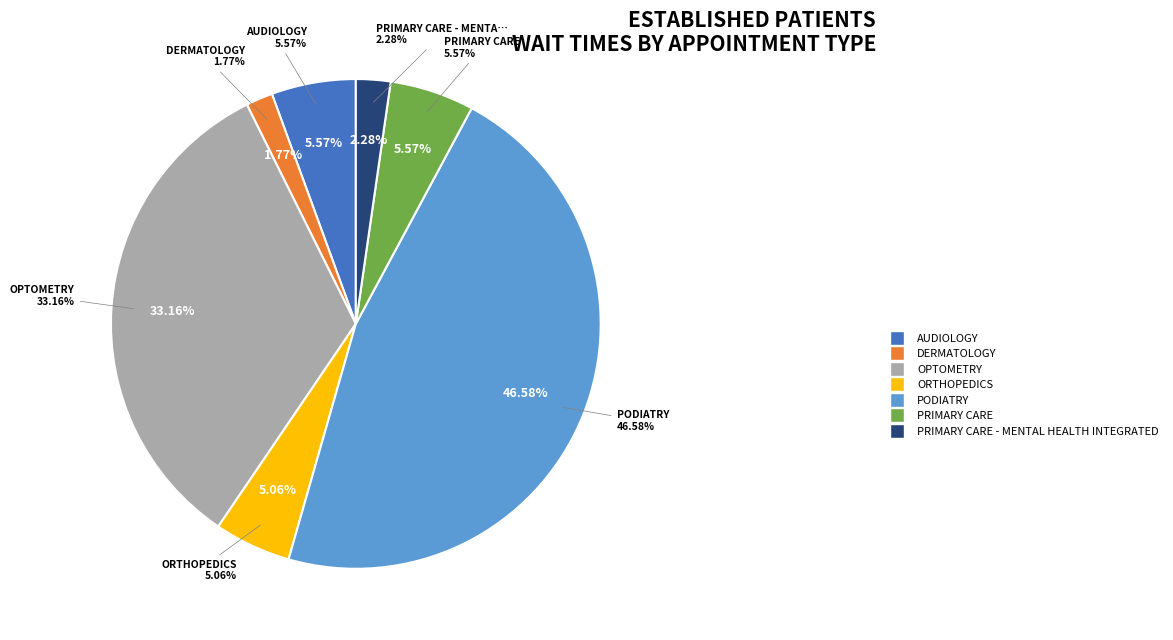

How many segments does this pie chart have?

7